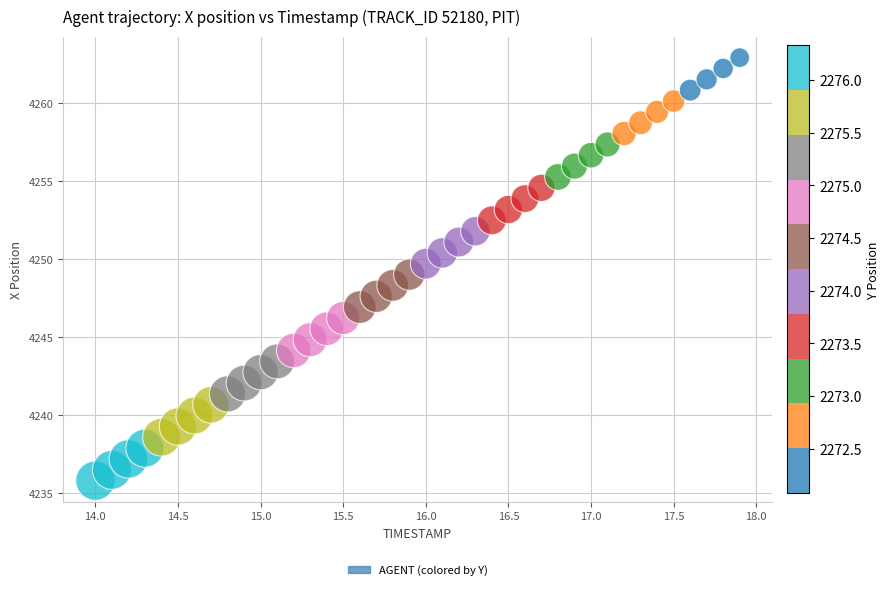

What is the range of Y values (max minus min)?

27.1